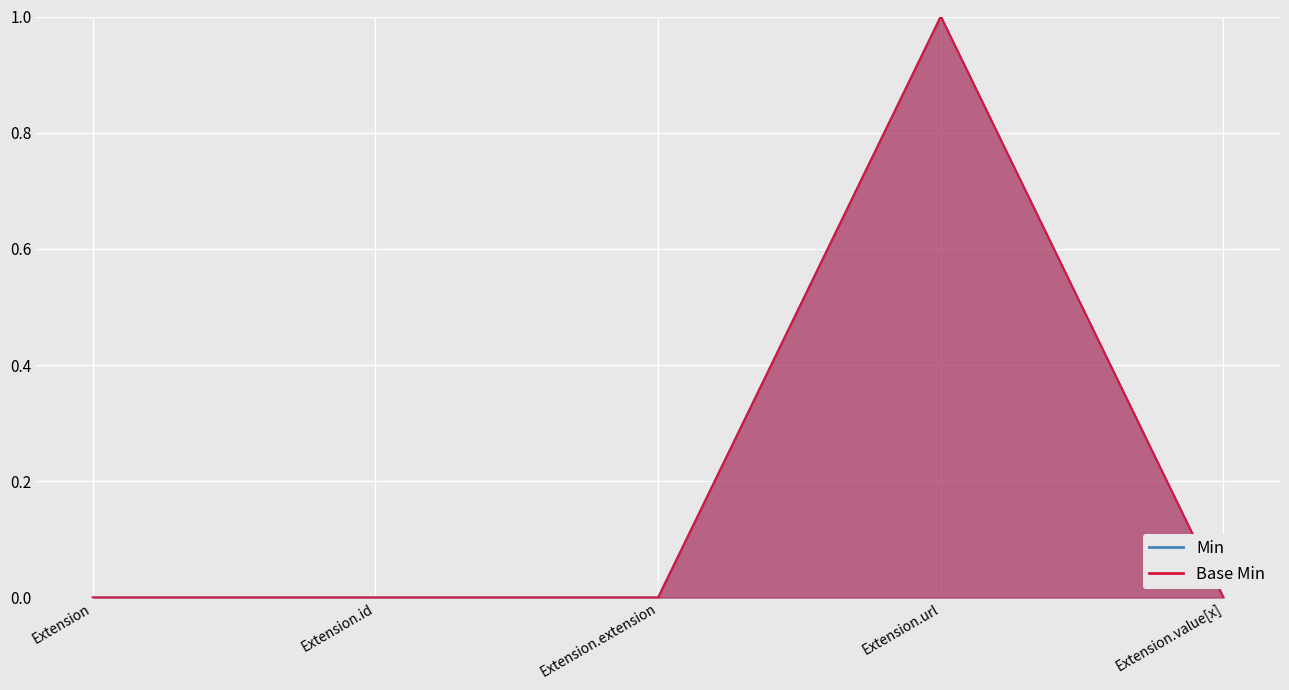

Between Extension.url and Extension, which is larger?

Extension.url